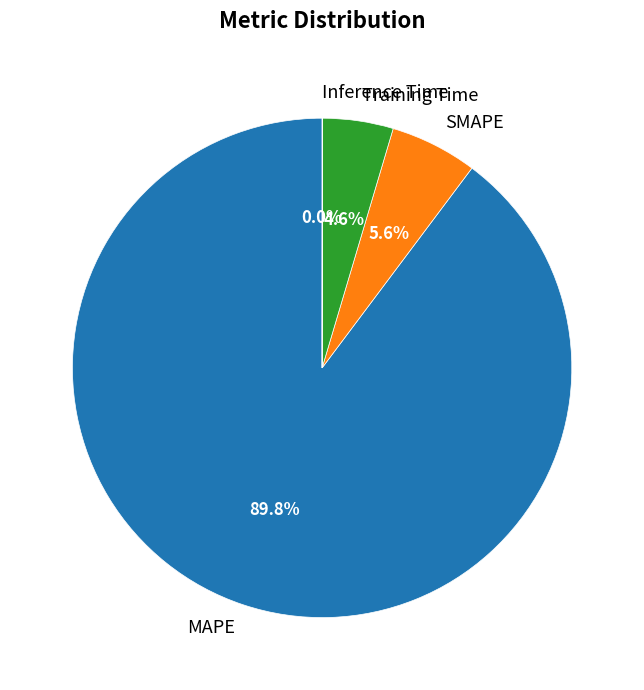

To the nearest percent, what is the average slice percentage?

25%